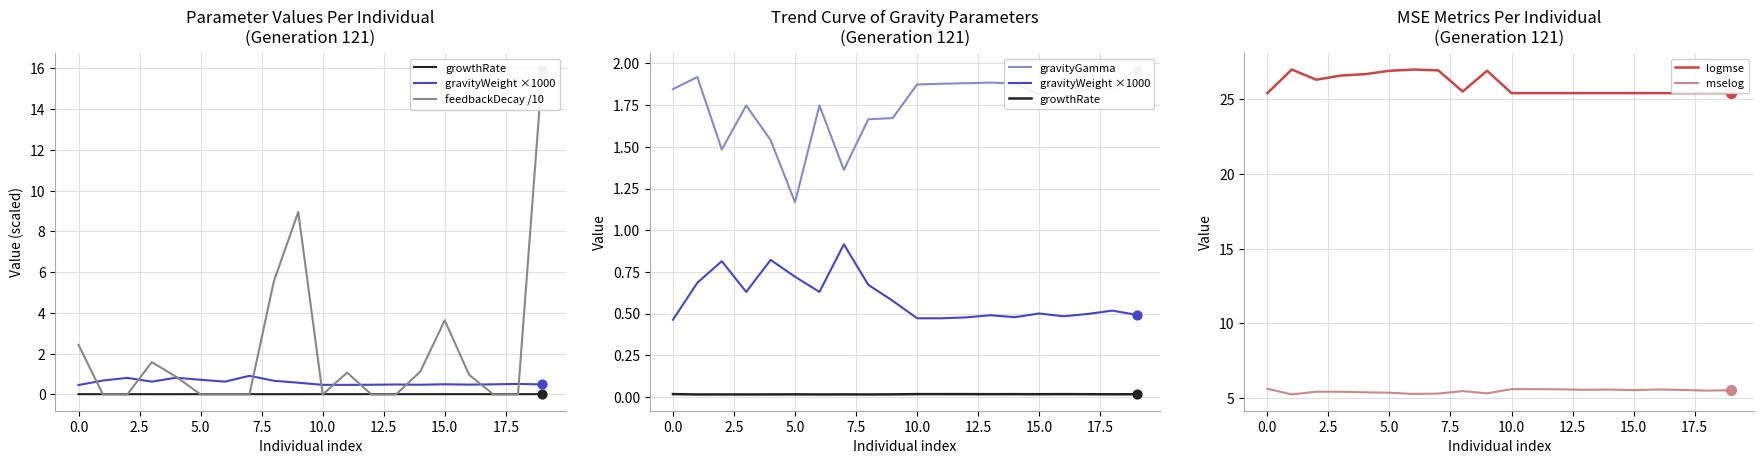

Which series contains the lowest Y value?

feedbackDecay /10